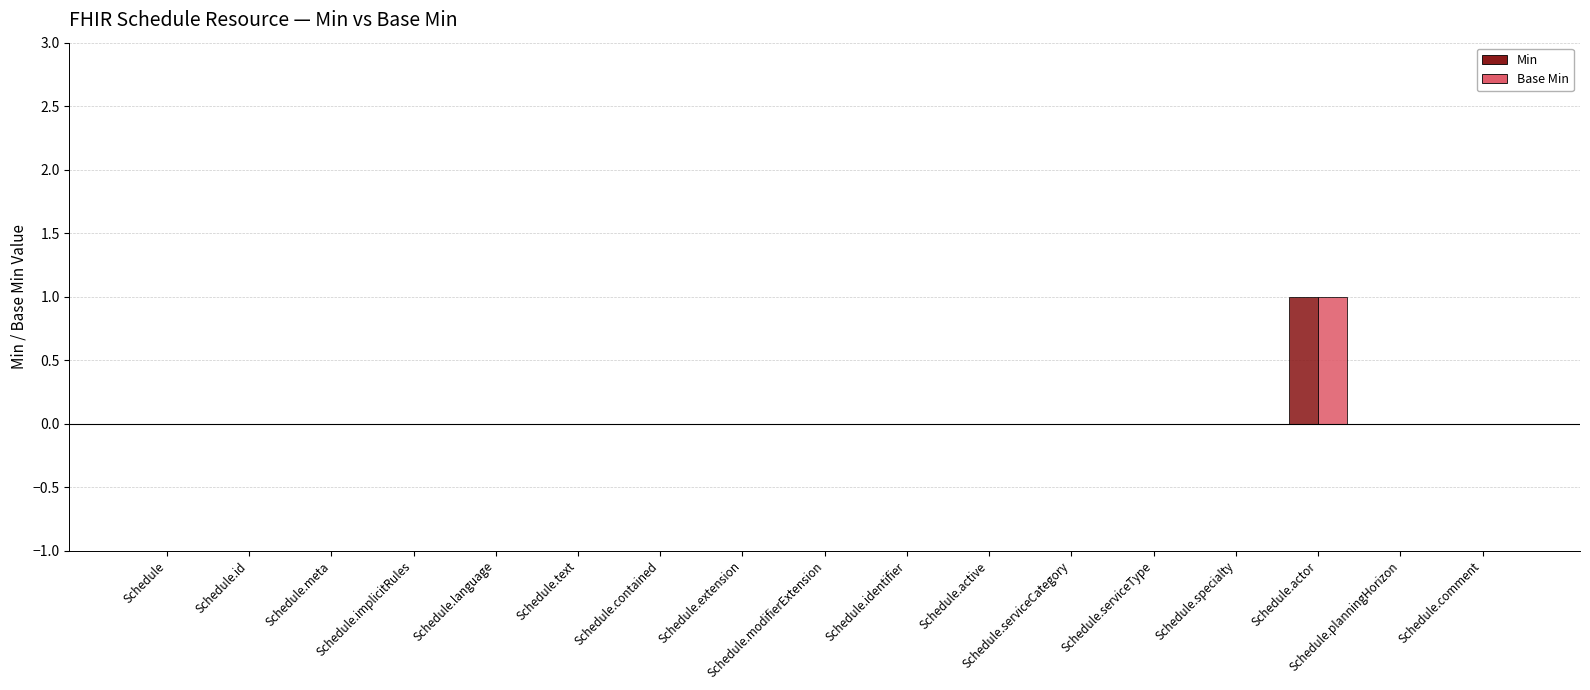

Reading left to right, list all the values displayed in this chart.

Min: Schedule=0	Schedule.id=0	Schedule.meta=0	Schedule.implicitRules=0	Schedule.language=0	Schedule.text=0	Schedule.contained=0	Schedule.extension=0	Schedule.modifierExtension=0	Schedule.identifier=0	Schedule.active=0	Schedule.serviceCategory=0	Schedule.serviceType=0	Schedule.specialty=0	Schedule.actor=1	Schedule.planningHorizon=0	Schedule.comment=0
Base Min: Schedule=0	Schedule.id=0	Schedule.meta=0	Schedule.implicitRules=0	Schedule.language=0	Schedule.text=0	Schedule.contained=0	Schedule.extension=0	Schedule.modifierExtension=0	Schedule.identifier=0	Schedule.active=0	Schedule.serviceCategory=0	Schedule.serviceType=0	Schedule.specialty=0	Schedule.actor=1	Schedule.planningHorizon=0	Schedule.comment=0